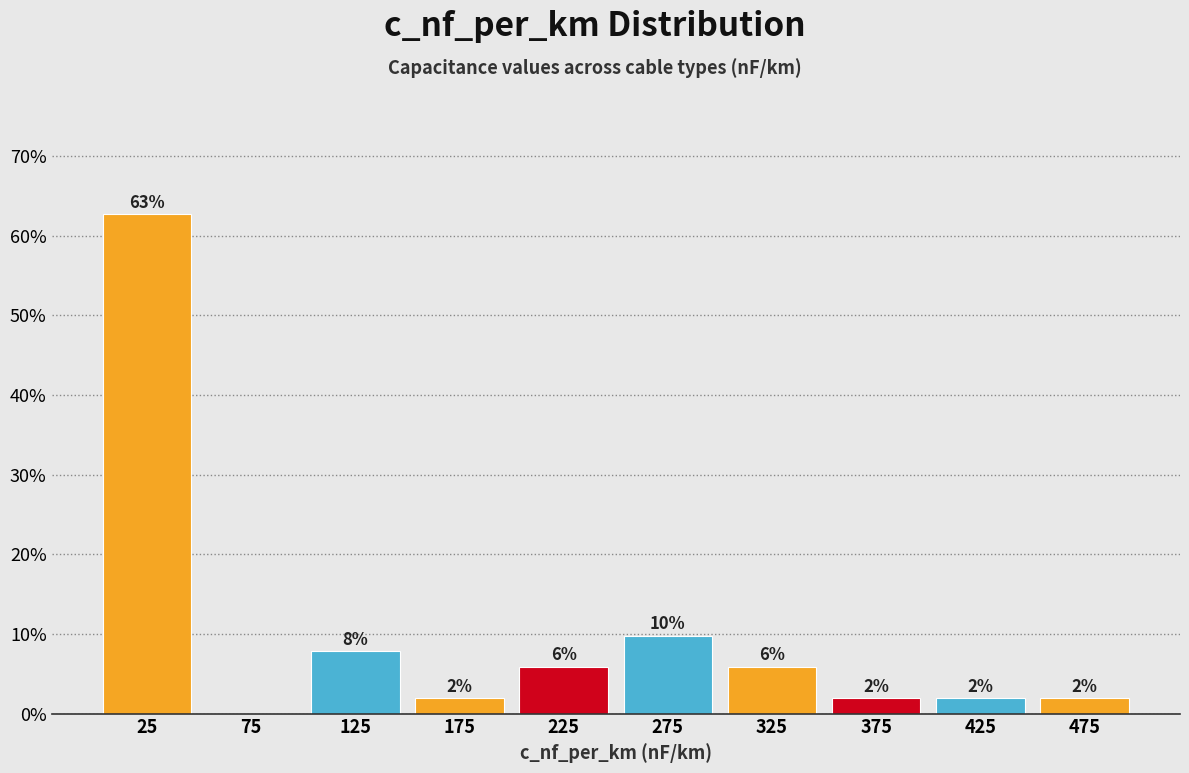

Over which range of the x-axis is the bar tallest?

0 to 50